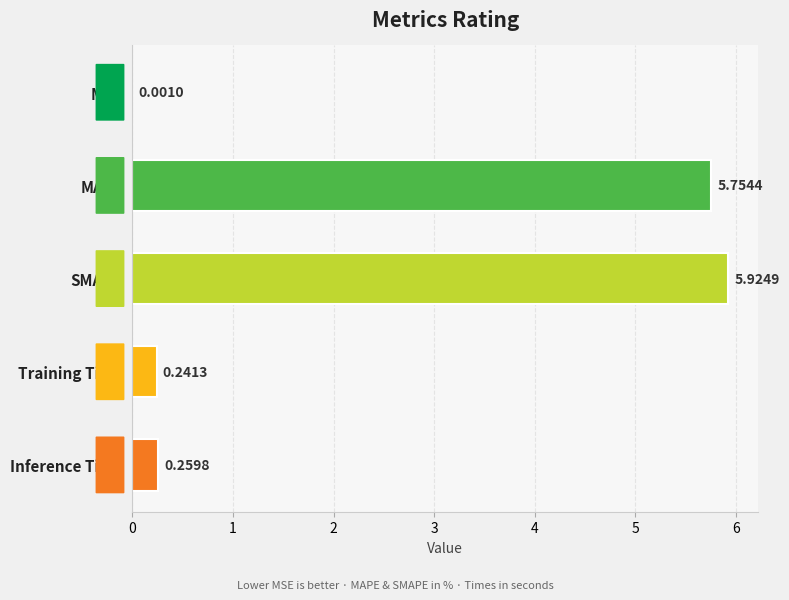

Which has a higher value, Training Time or SMAPE?

SMAPE